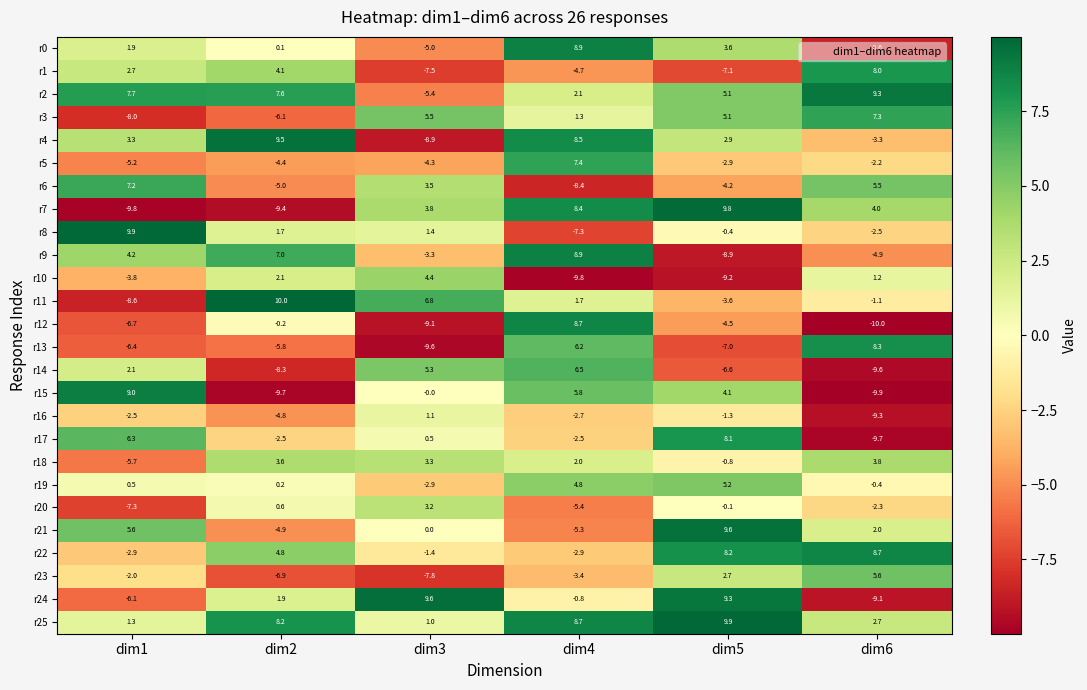

Which series has the largest range (max minus min)?

r7